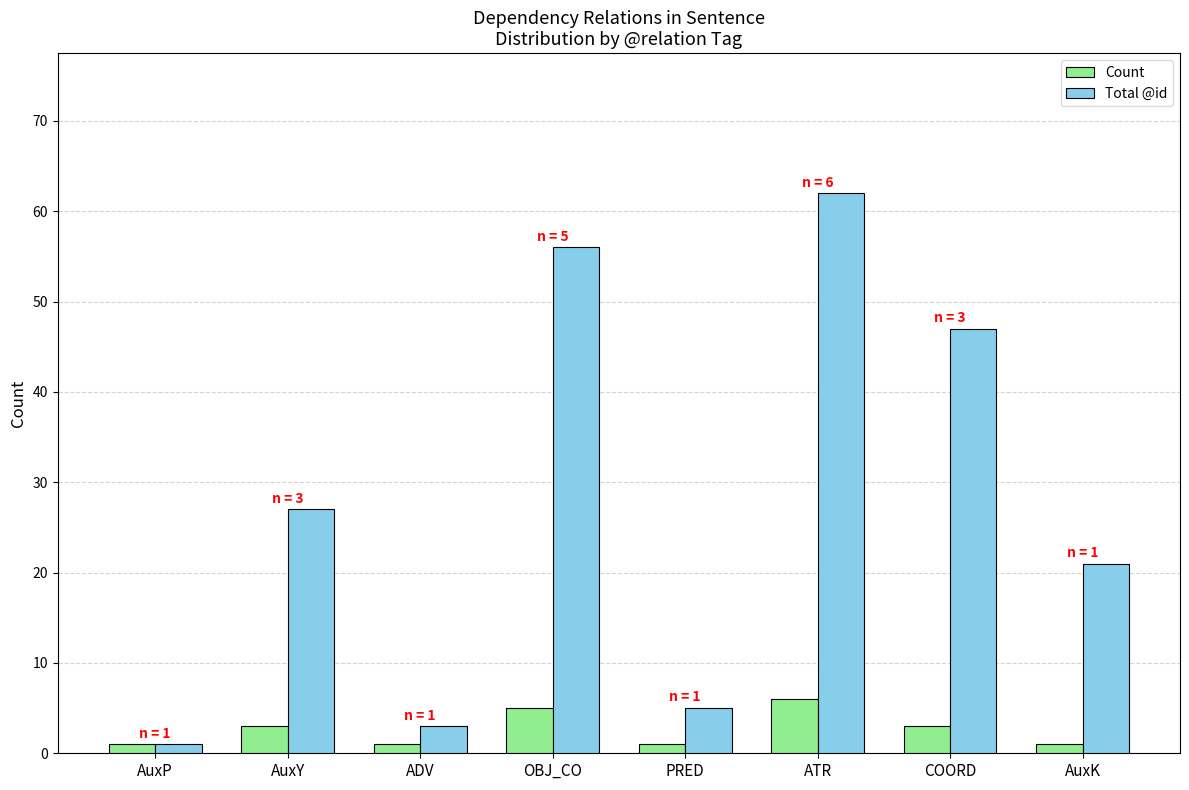

Reading right to left, extract all data points from this chart.

Count: 1	3	6	1	5	1	3	1
Total @id: 21	47	62	5	56	3	27	1